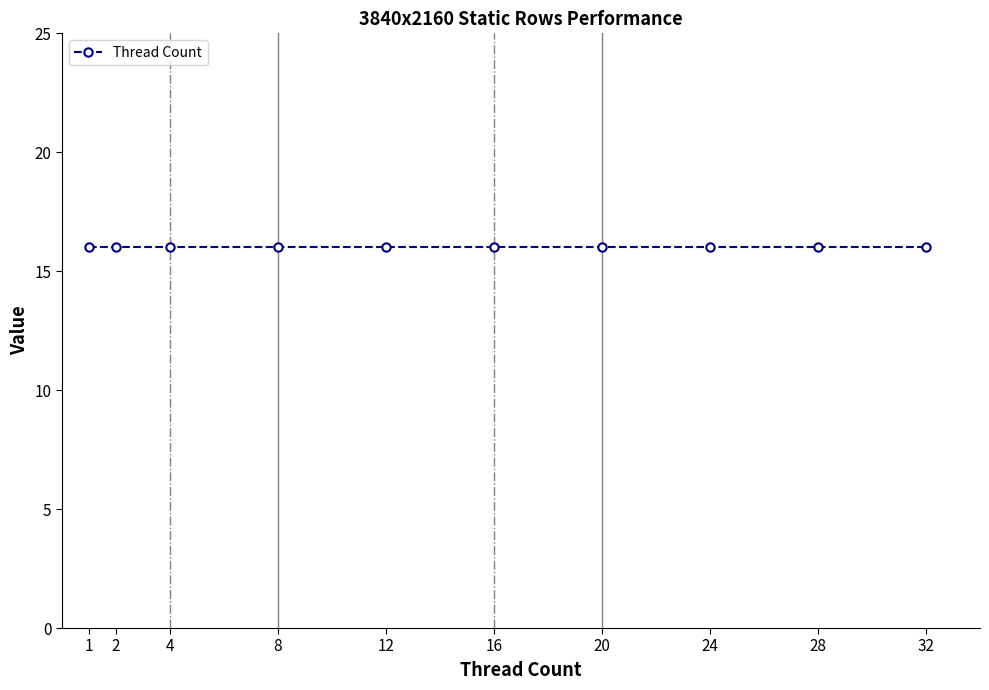

Rank the categories by value from highest to lowest.

32, 28, 24, 20, 16, 12, 8, 4, 2, 1